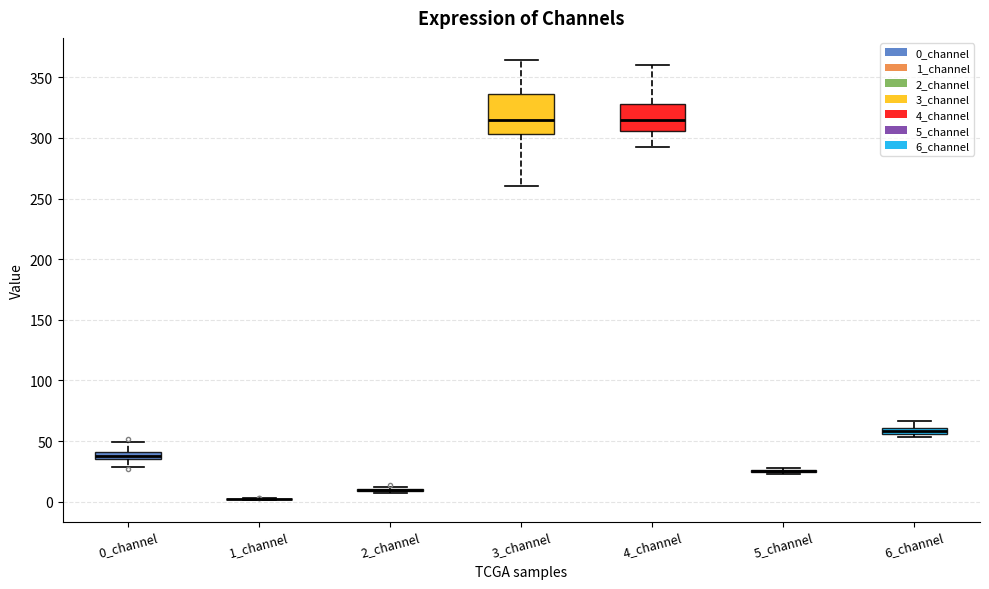

Which box is the tallest, from its lower edge to its upper edge?

3_channel